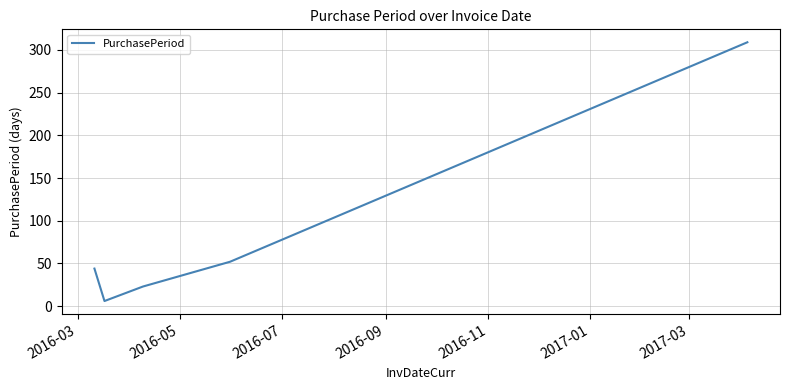

What is the difference between the maximum and minimum values?

303